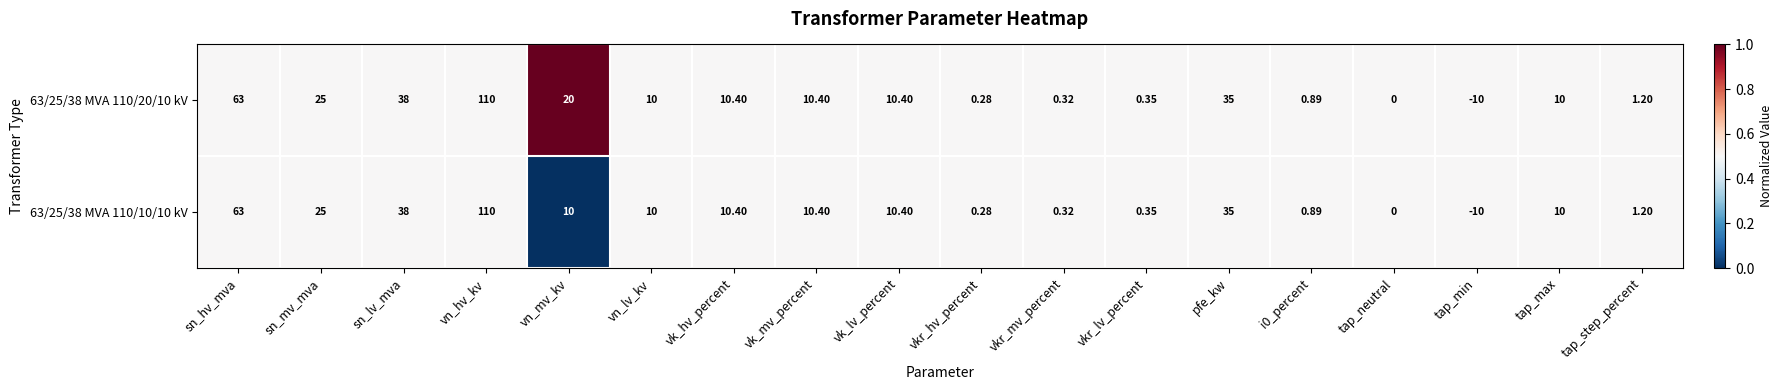

At which category is the sum across all series the highest?

vn_hv_kv